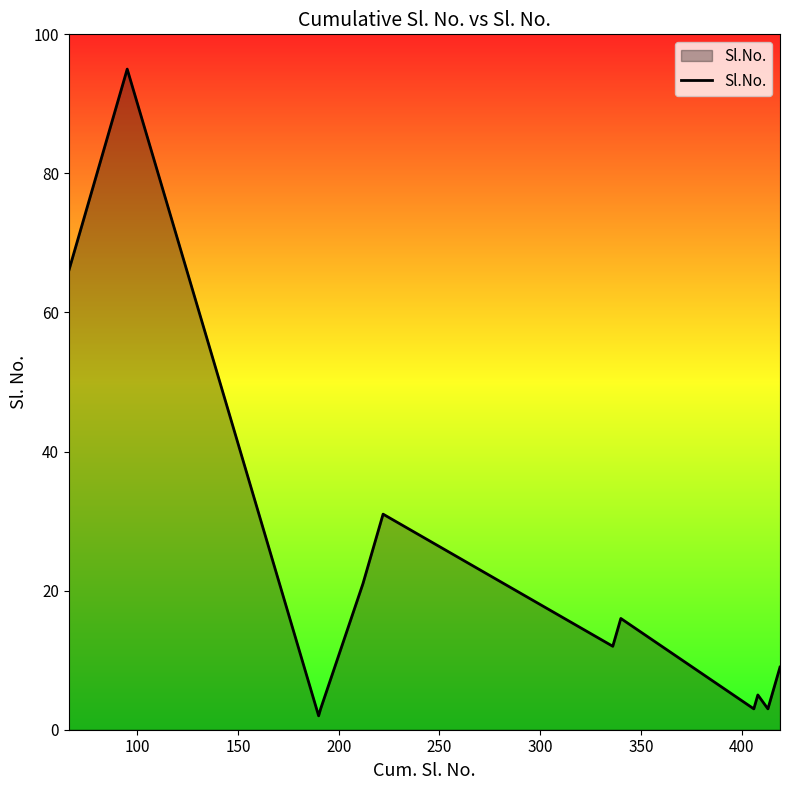

What is the maximum value shown in the chart?

95